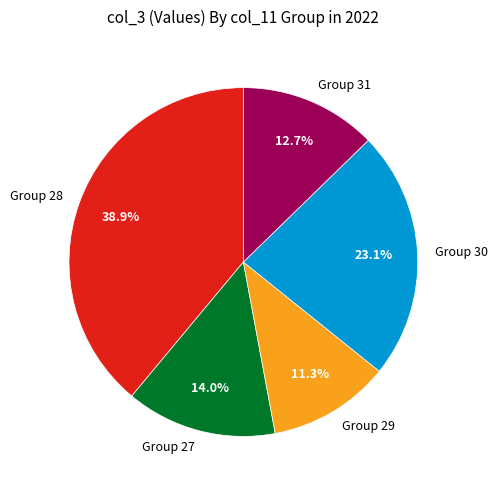

What portion of the pie excludes Group 29?

88.7%